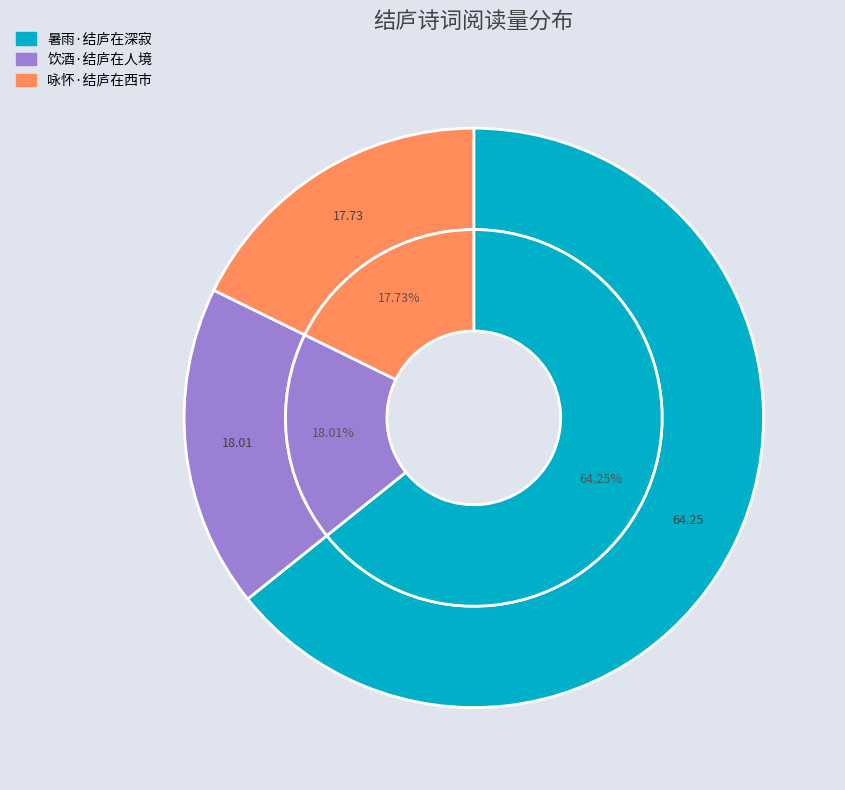

What is the ratio of the value at 咏怀·结庐在西市 to the value at 饮酒·结庐在人境?

1.0